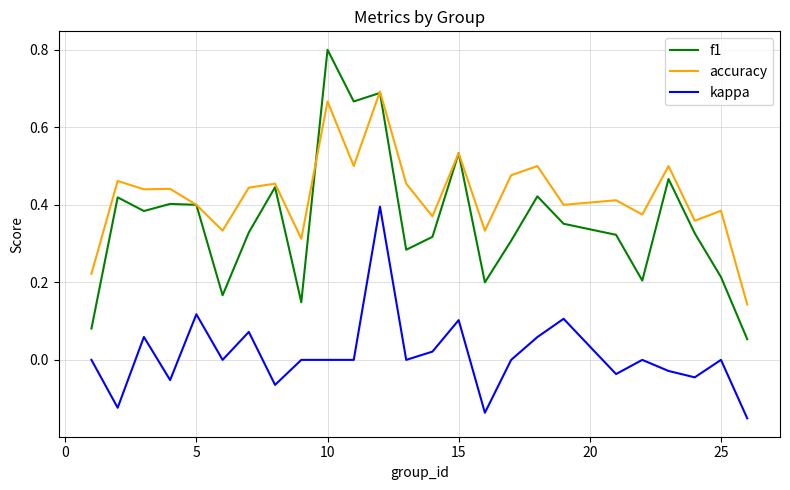

Which series has the largest range (max minus min)?

f1